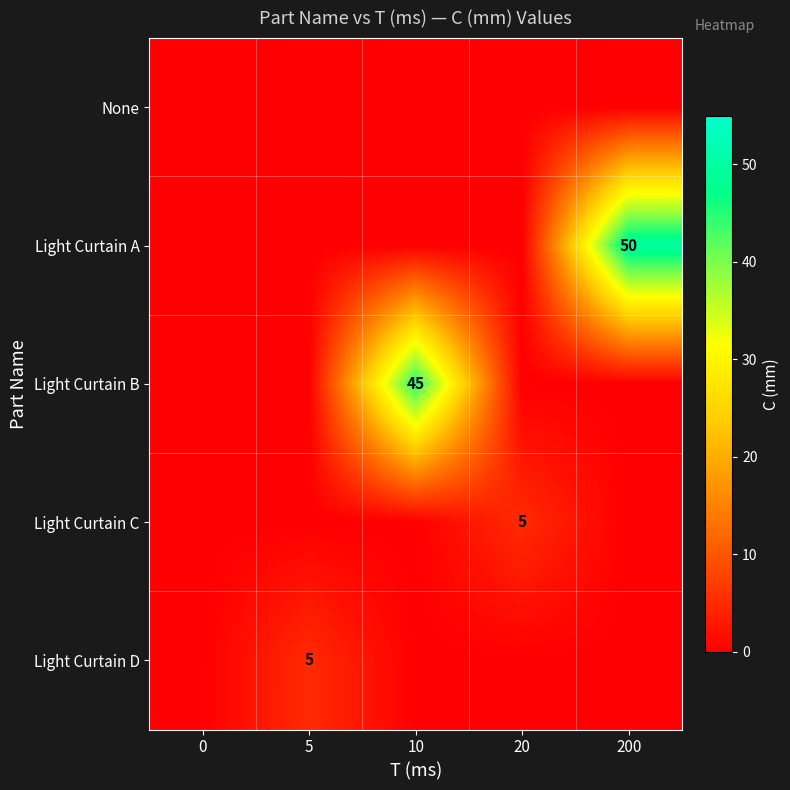

The value of Light Curtain C at 20 is 9. True or false?

False